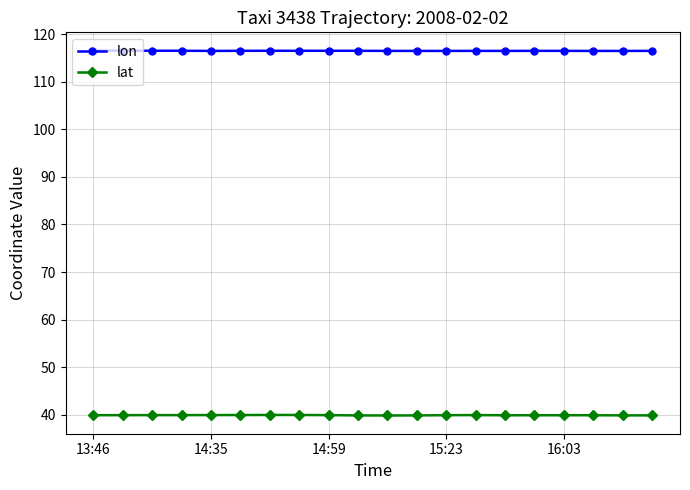

List the series in order of their peak value, lowest first.

lat, lon